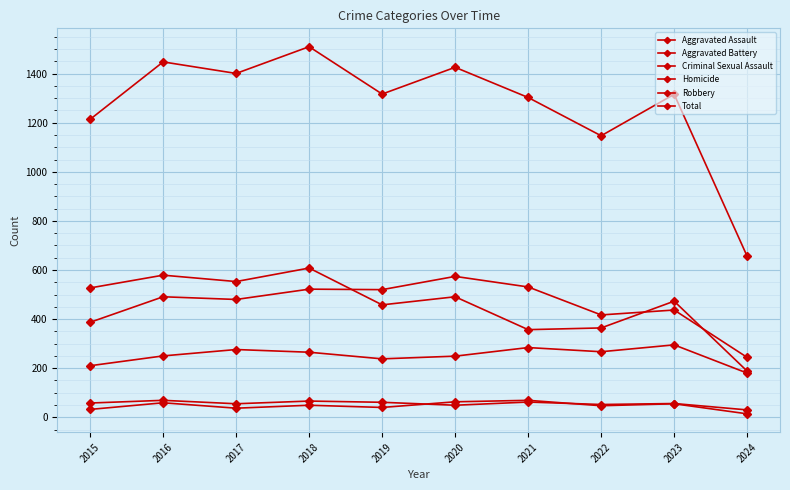

What is the difference between the Criminal Sexual Assault values at 2016 and 2022?

17